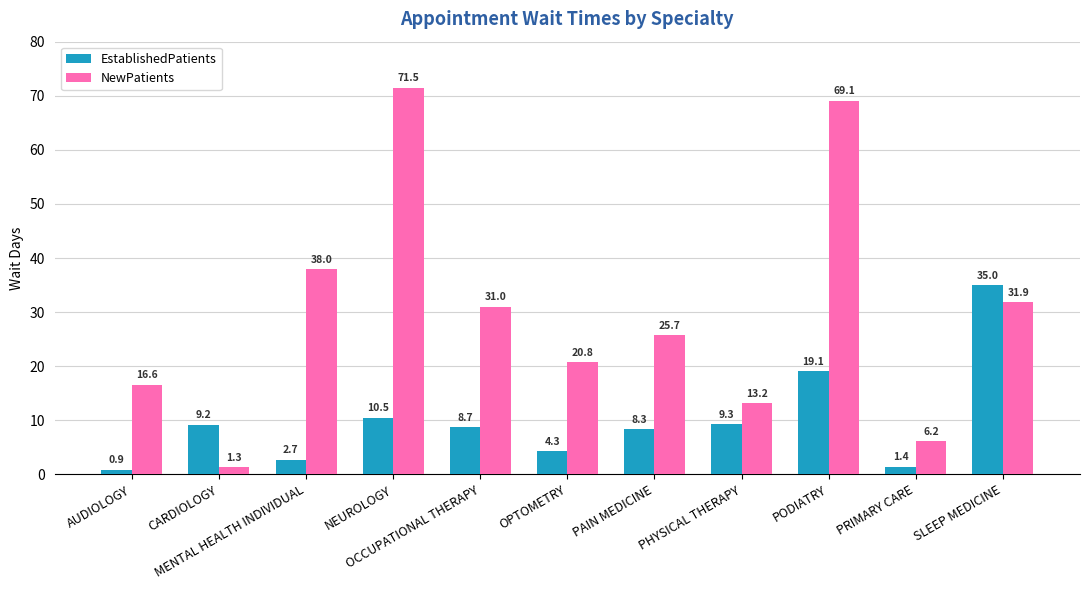

Rank the categories by NewPatients value from highest to lowest.

NEUROLOGY, PODIATRY, MENTAL HEALTH INDIVIDUAL, SLEEP MEDICINE, OCCUPATIONAL THERAPY, PAIN MEDICINE, OPTOMETRY, AUDIOLOGY, PHYSICAL THERAPY, PRIMARY CARE, CARDIOLOGY